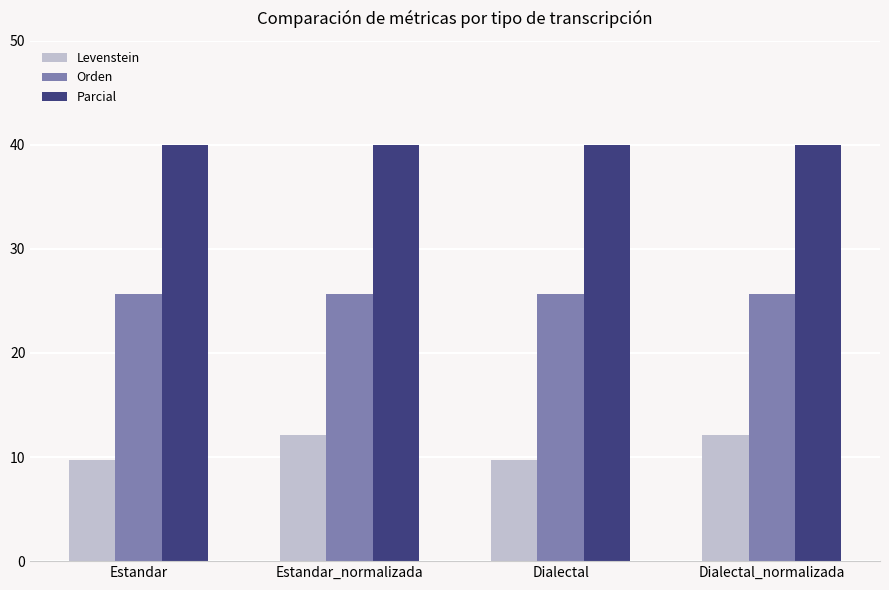

What is the average value of the Parcial series?

40.0